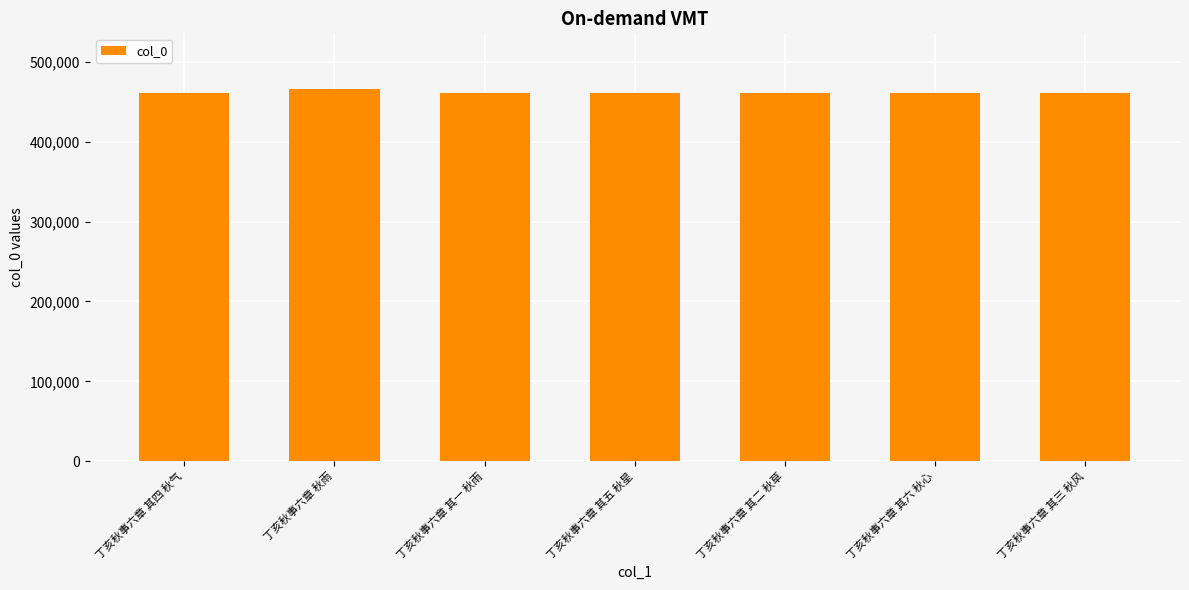

What is the sum of the values at 丁亥秋事六章 其二 秋草 and 丁亥秋事六章 其六 秋心?

922796